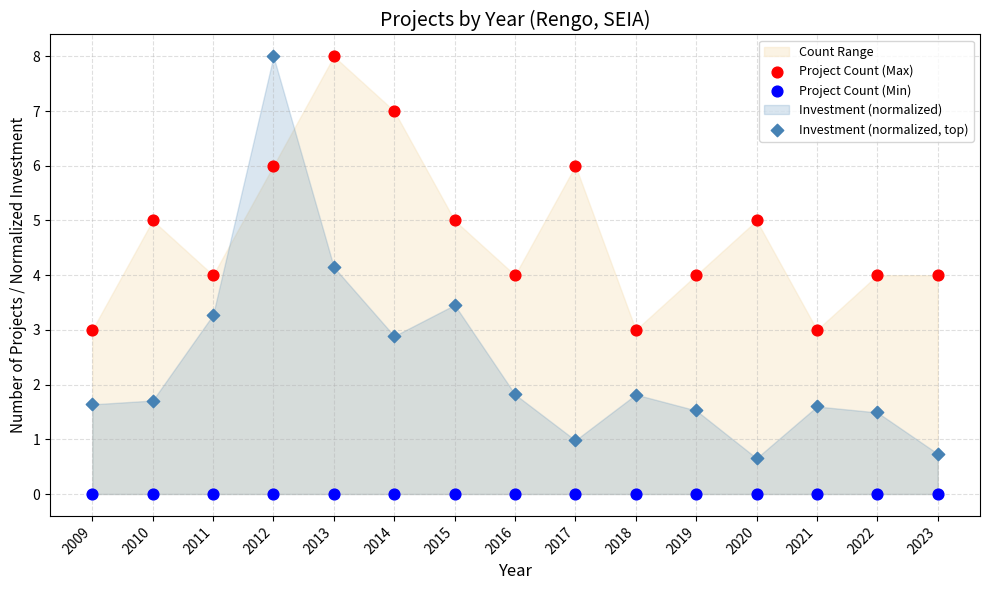

Which series reaches the minimum Y coordinate?

Project Count (Min)